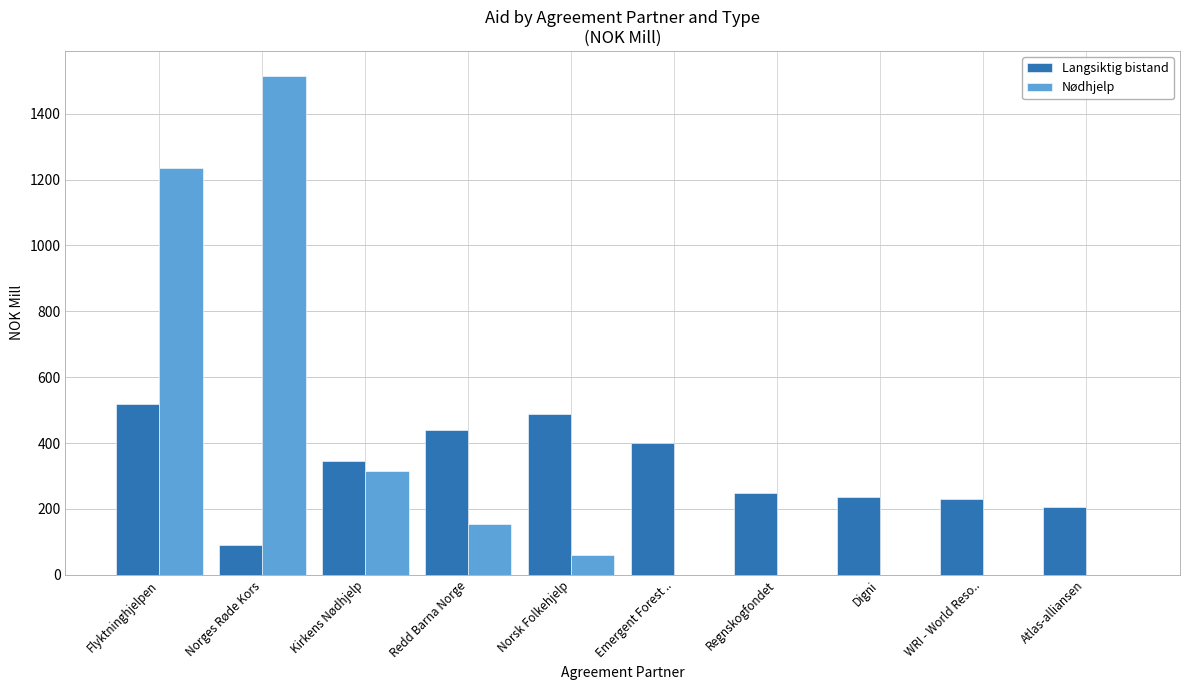

Reading right to left, list all the values displayed in this chart.

Langsiktig bistand: 206.6	228.9	235.7	248.4	399.9	489.0	440.4	346.3	91.9	517.3
Nødhjelp: 0.0	0.0	0.0	0.0	0.0	61.5	153.1	314.0	1515.1	1234.7